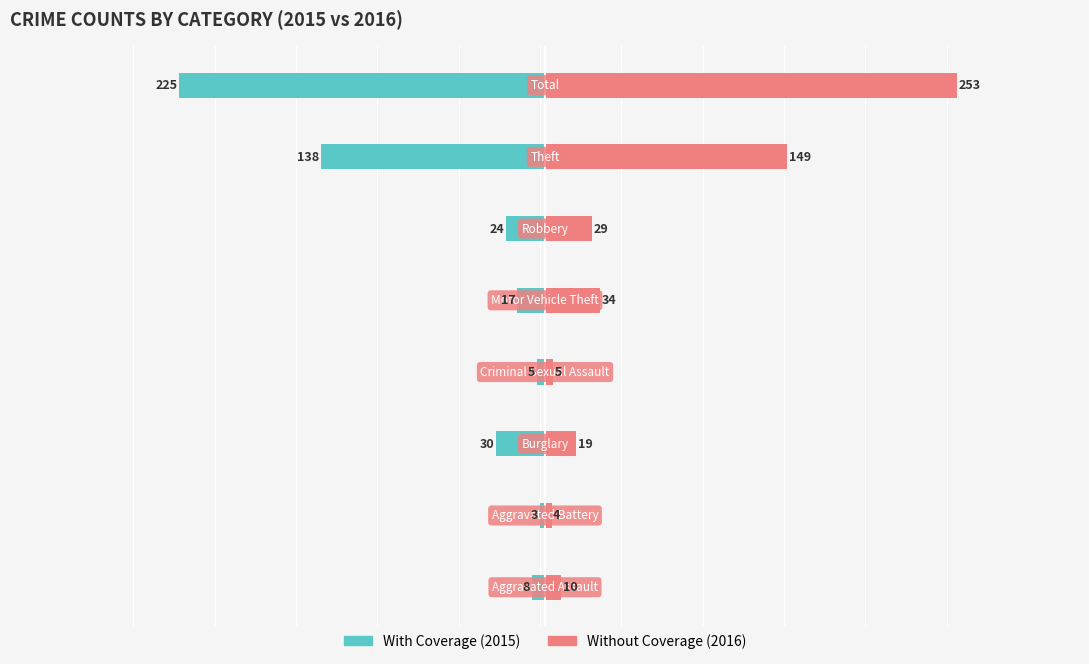

What is the difference between the second highest and minimum values in the Without Coverage series?

145